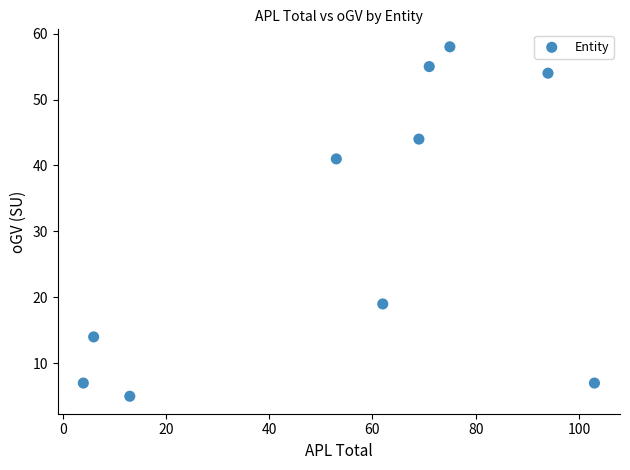

What is the average Y value?

30